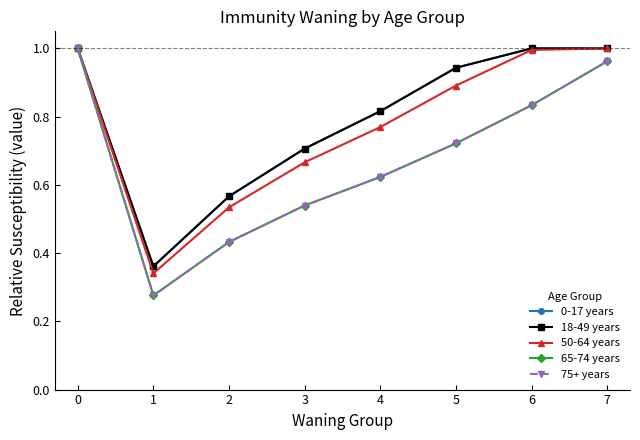

What is the difference between the 65-74 years values at 7 and 2?

0.5